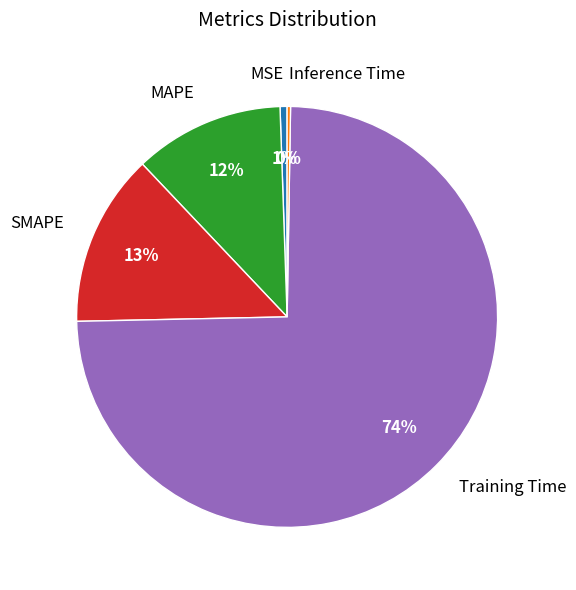

Between SMAPE and MAPE, which is larger?

SMAPE